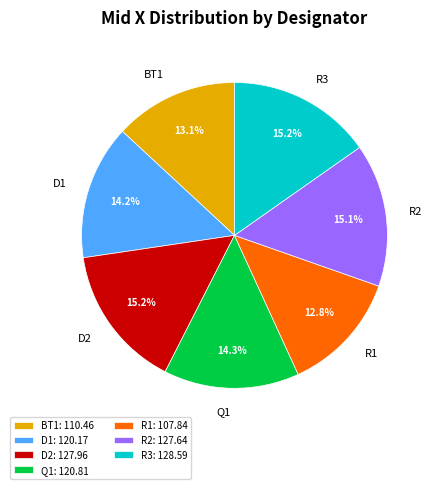

To the nearest percent, what percentage of the pie is R1?

13%